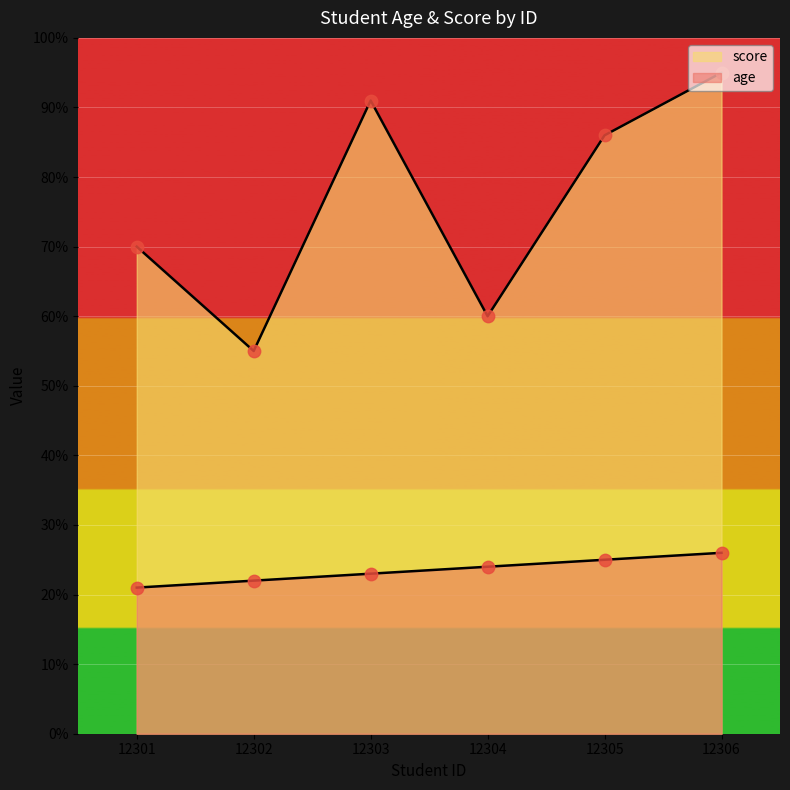

Which series reaches the maximum Y coordinate?

score